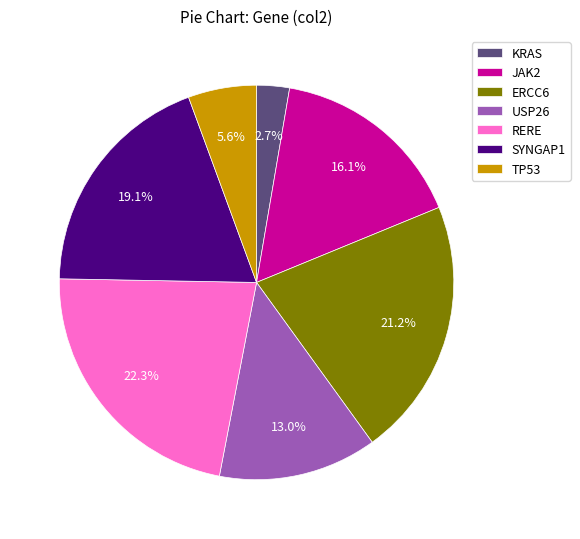

Which category has the smallest portion of the pie?

KRAS